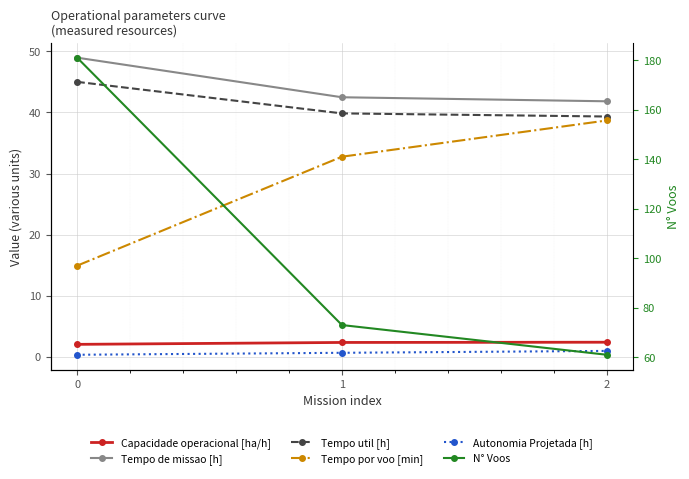

Reading left to right, what are all the values shown in this chart?

Capacidade operacional [ha/h]: 2.0	2.4	2.4
Tempo de missao [h]: 49.0	42.5	41.8
Tempo util [h]: 45.0	39.8	39.3
Tempo por voo [min]: 14.9	32.8	38.7
Autonomia Projetada [h]: 0.3	0.7	1.0
N° Voos: 181.0	73.0	61.0